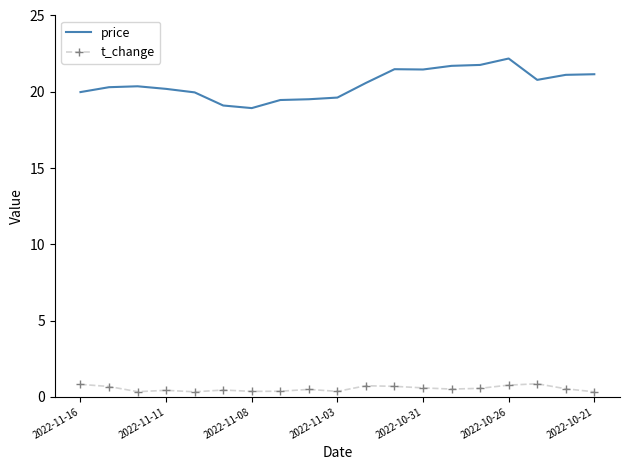

Which series has the largest total across all categories?

price